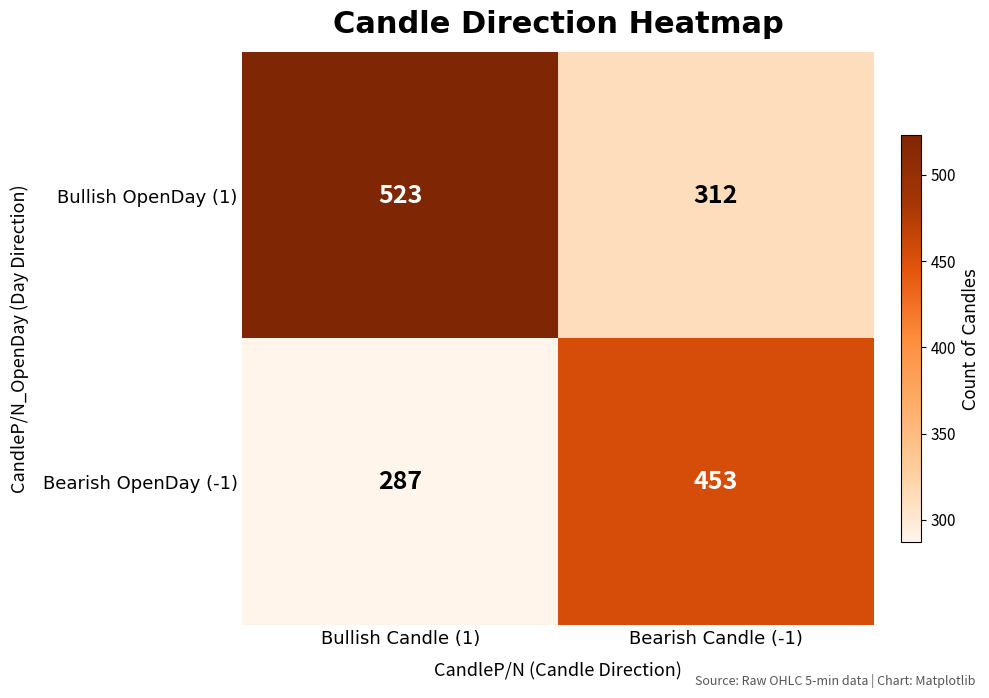

Reading right to left, what are all the values shown in this chart?

Bullish OpenDay (1): 312	523
Bearish OpenDay (-1): 453	287